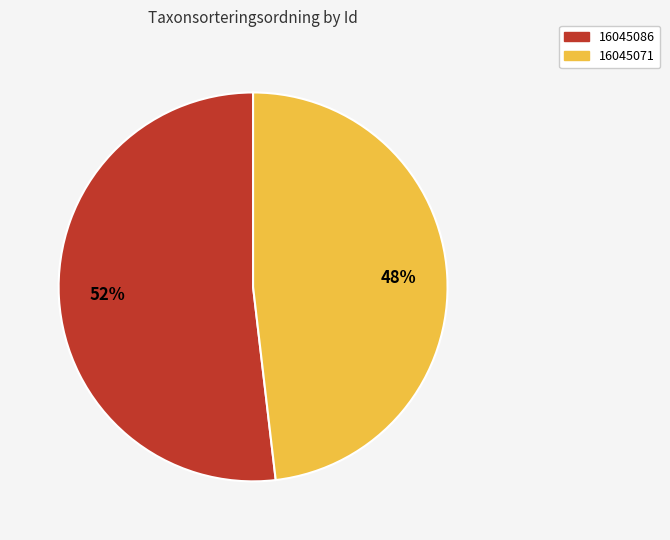

What is the ratio of the value at 16045086 to the value at 16045071?

1.1